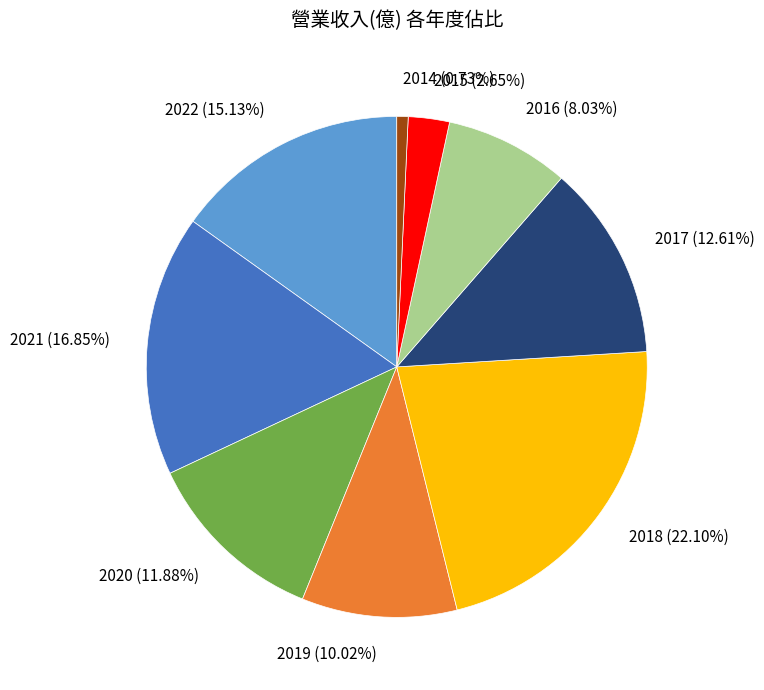

How many slices are in this pie chart?

9